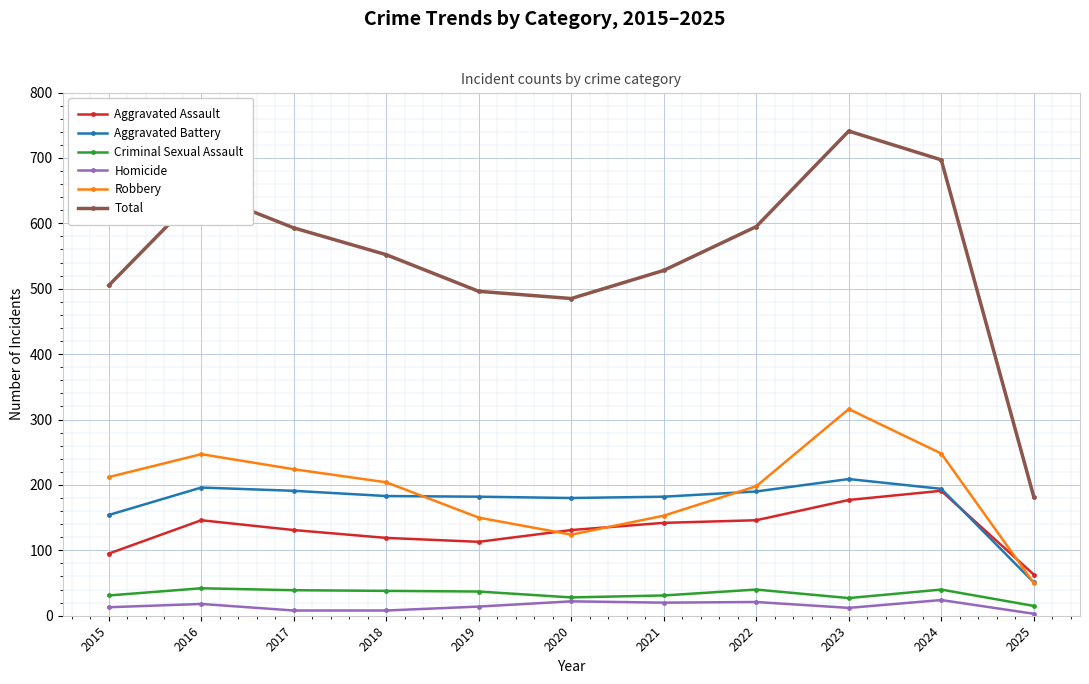

True or false: Homicide has more than 0 points higher than both neighbors.

True